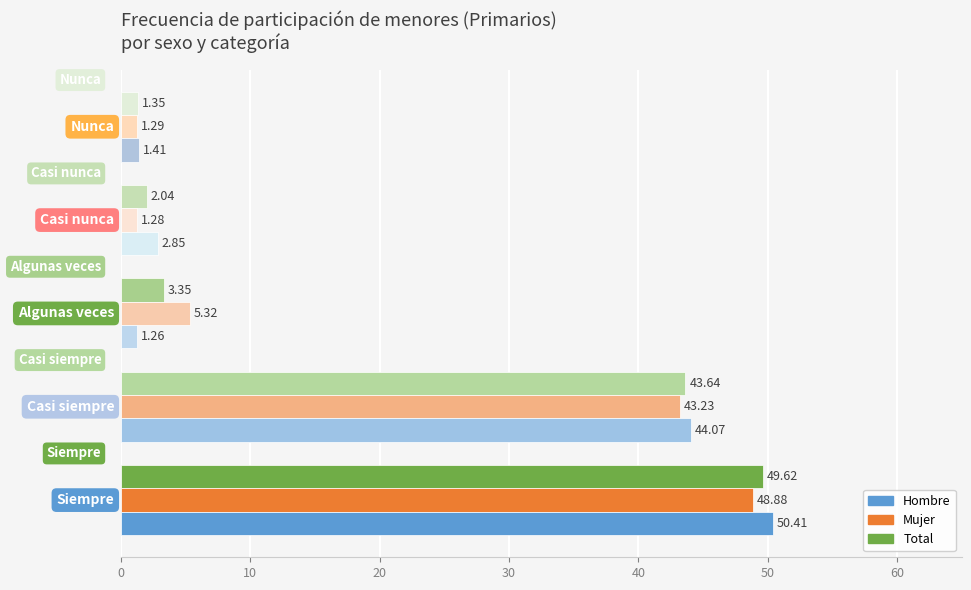

List the series in order of their peak value, highest first.

Hombre, Total, Mujer